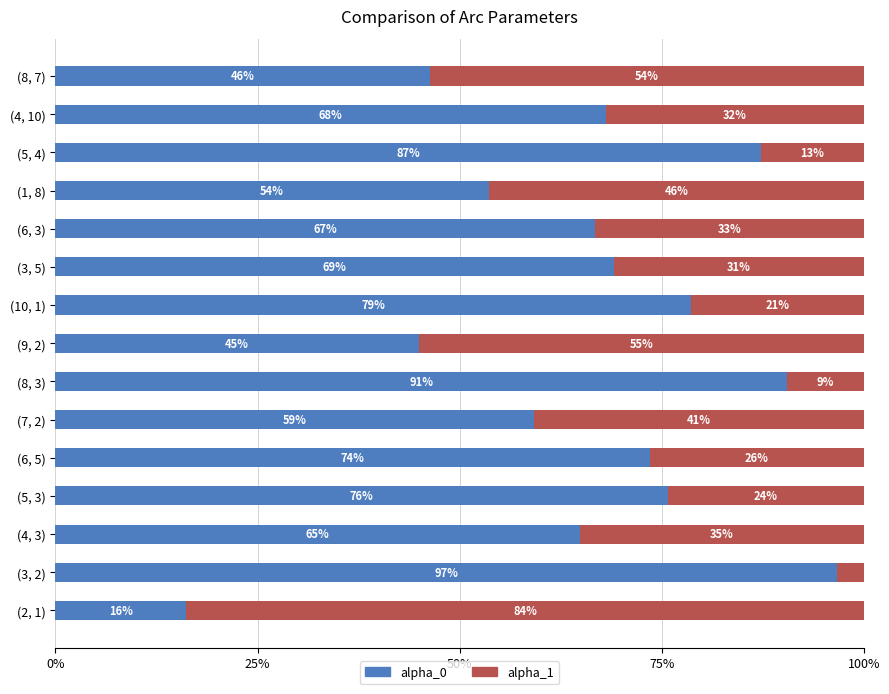

What is the difference between the alpha_0 values at (10, 1) and (6, 5)?

5.0